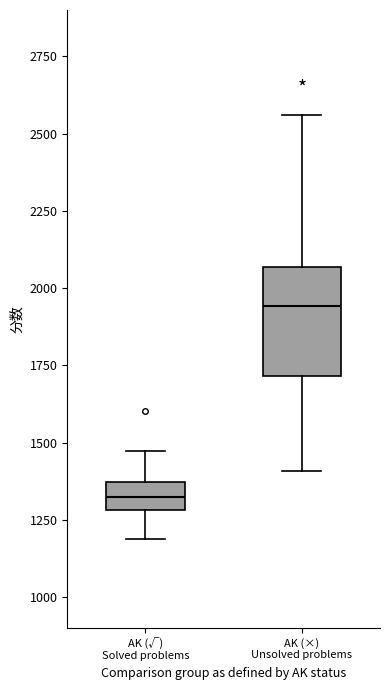

Comparing the boxes themselves (not the whiskers), which one is the tallest?

AK (×) Unsolved problems